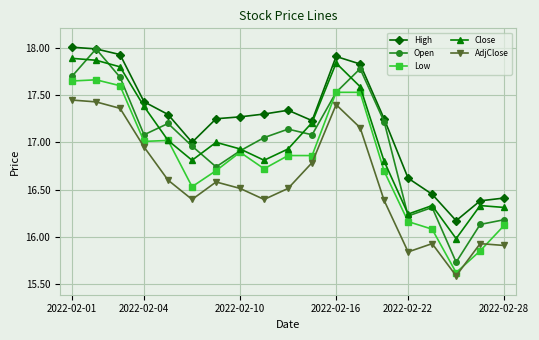

Which series has the largest total across all categories?

High